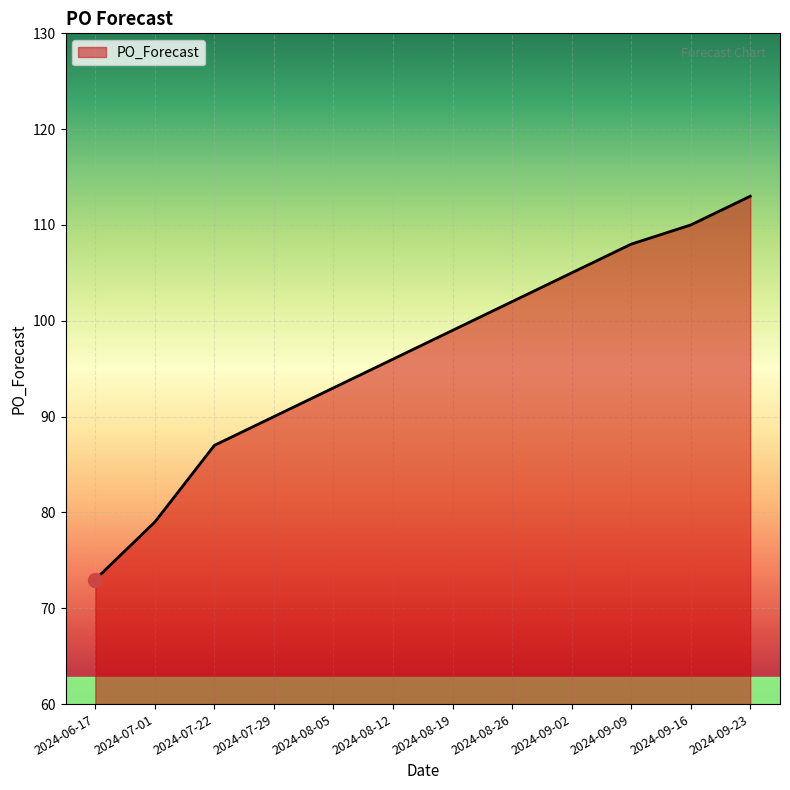

Approximately how many times larger is the value at 2024-08-19 compared to 2024-09-16?

0.9